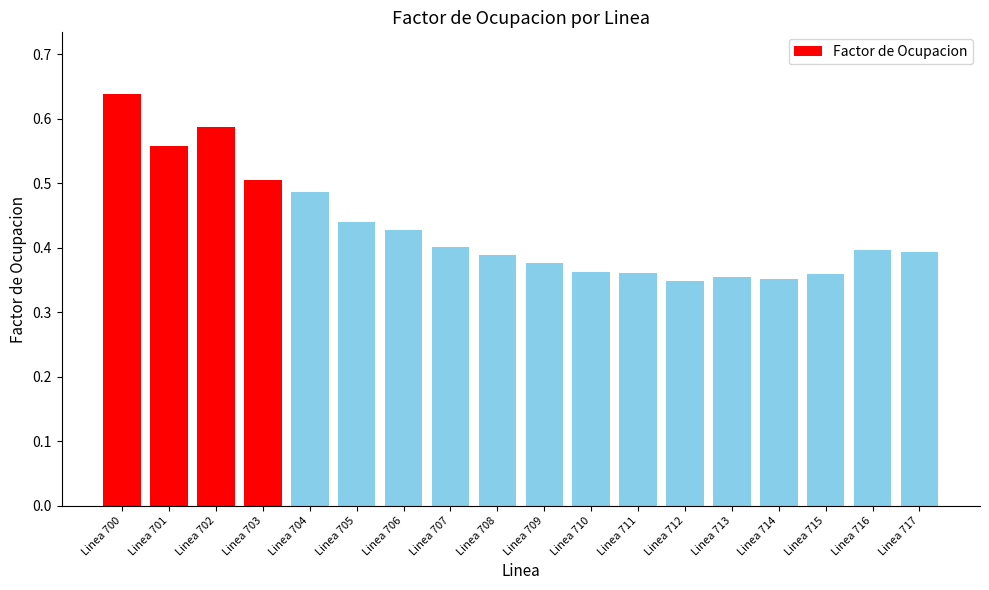

True or false: the data shows 0.4 at Linea 716.

True